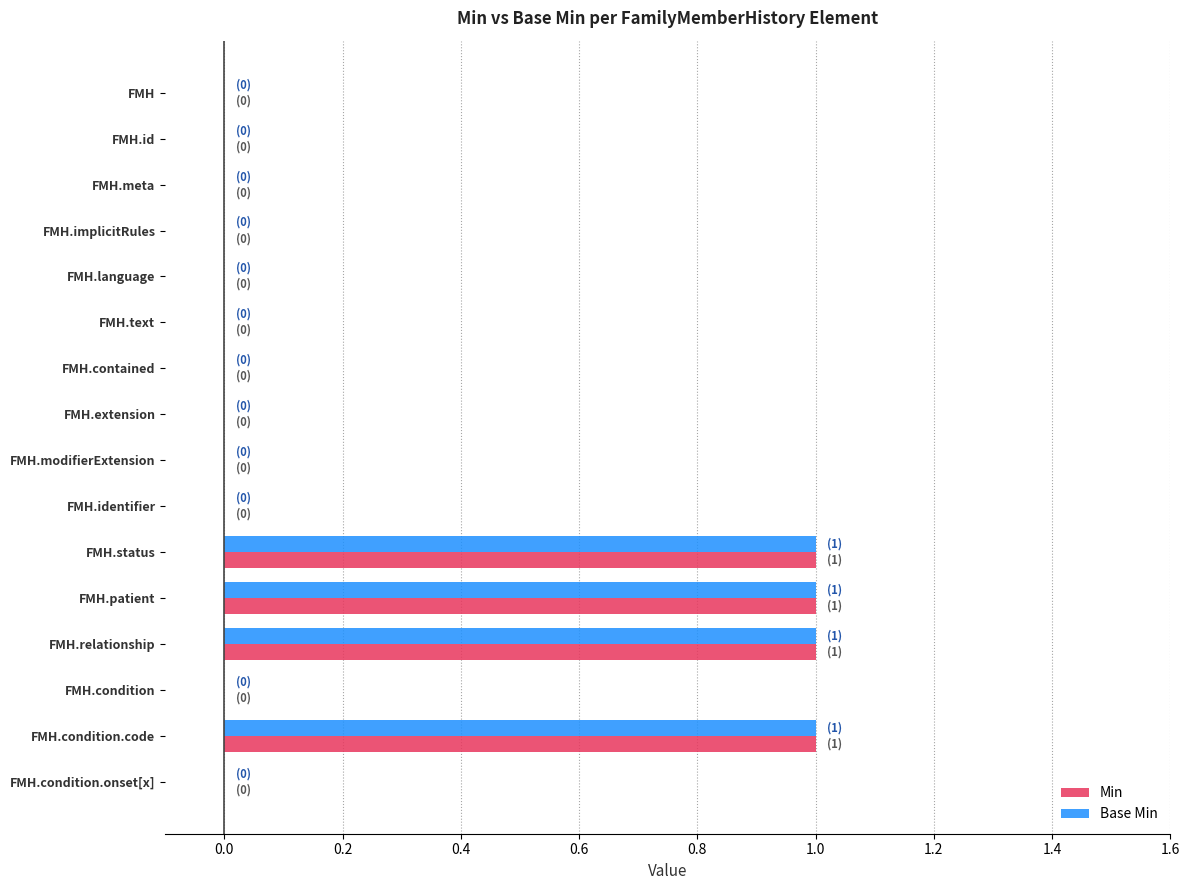

Is the value of Base Min at FMH.condition.code greater than the value of Min at FMH.condition.onset[x]?

Yes